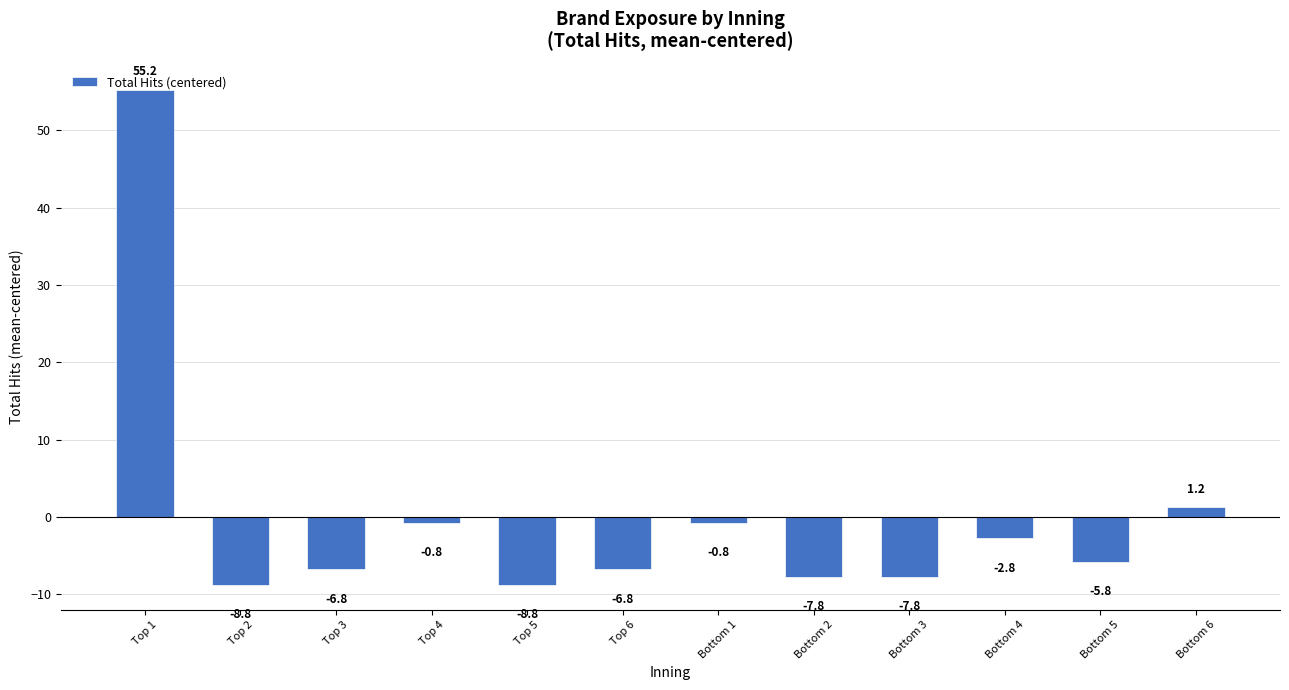

True or false: the data shows -8.8 at Top 5.

True